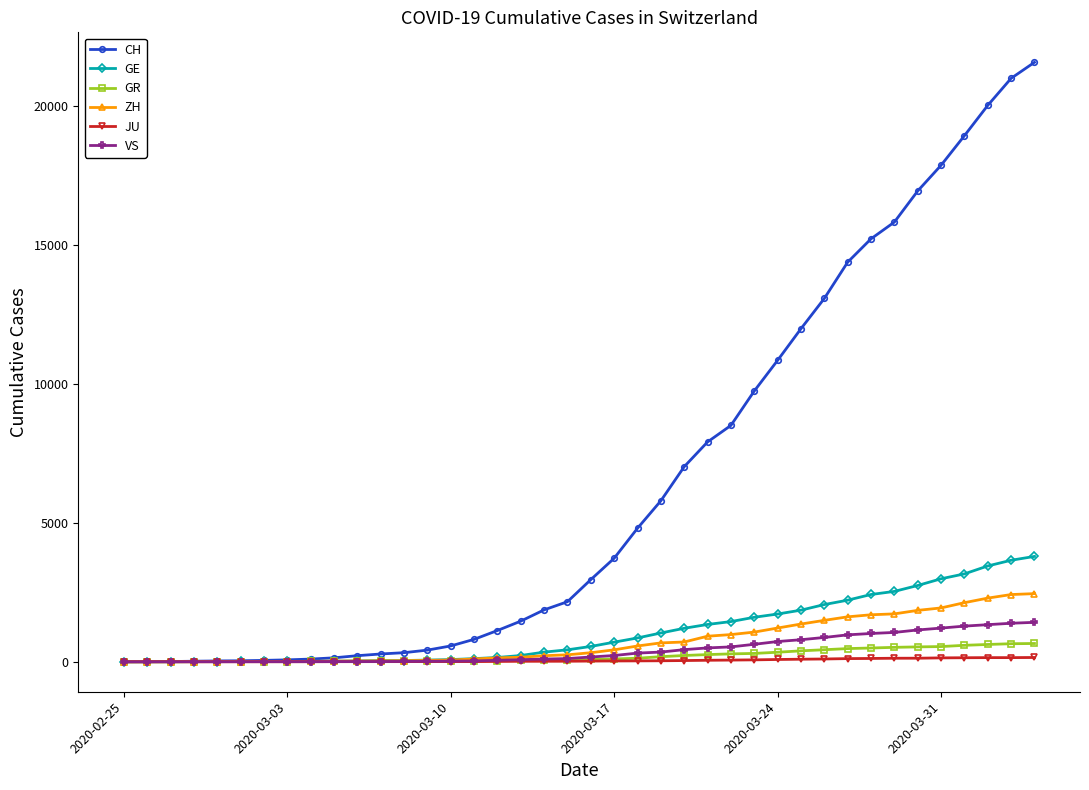

What is the greatest value displayed?

21554